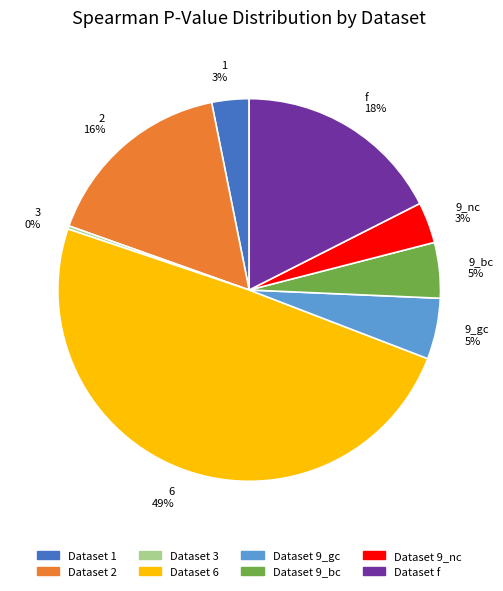

True or false: 6 accounts for 49% of the total.

True